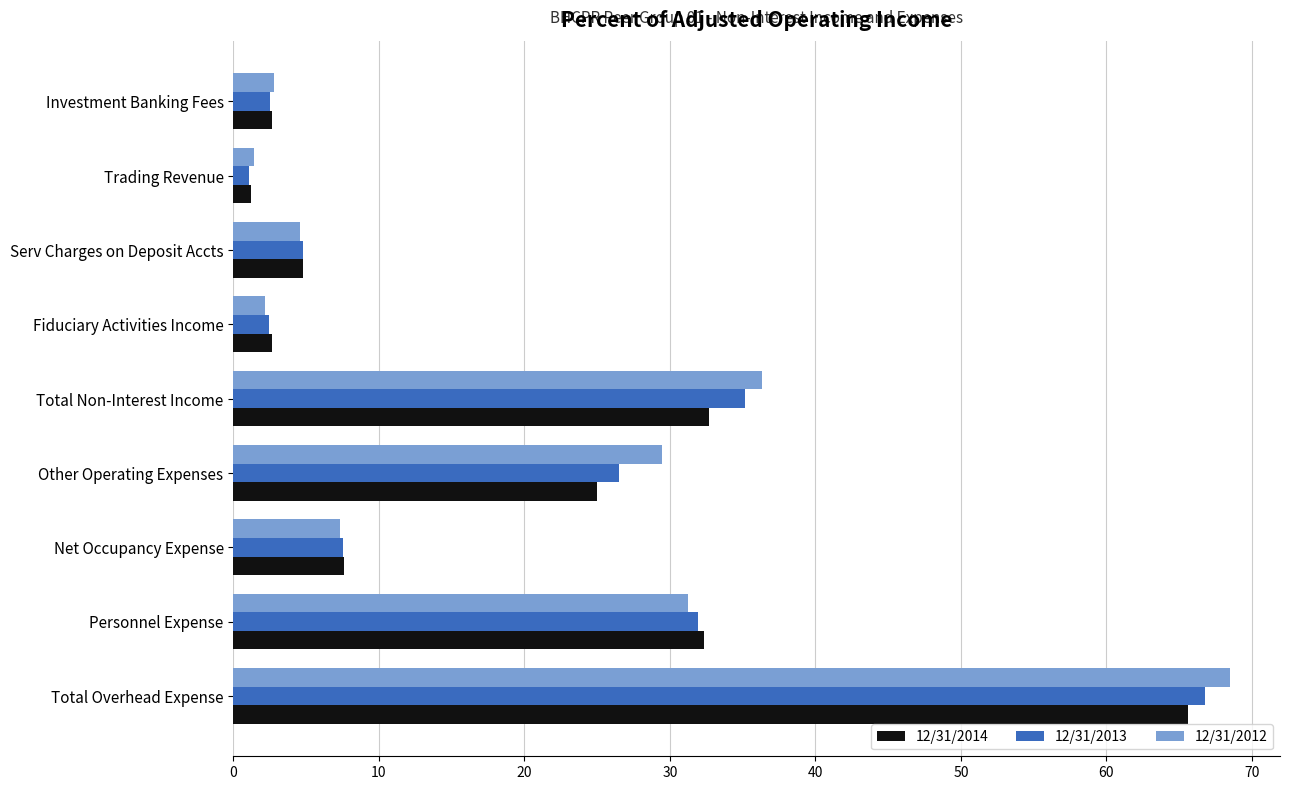

Is it true that 12/31/2014 equals 48.6 at Personnel Expense?

False